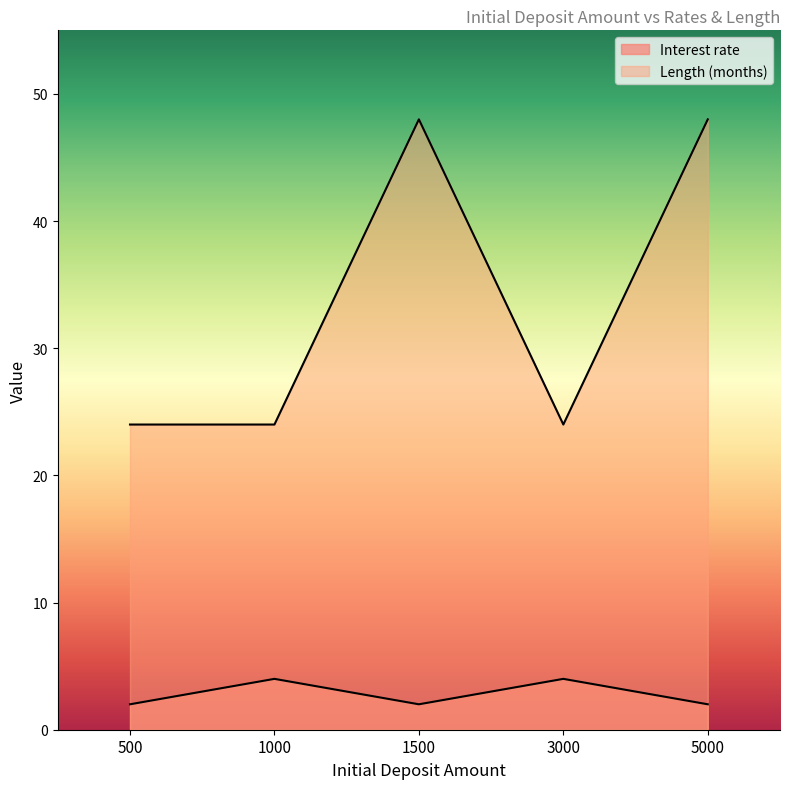

Which series has the largest total across all categories?

Length (months)